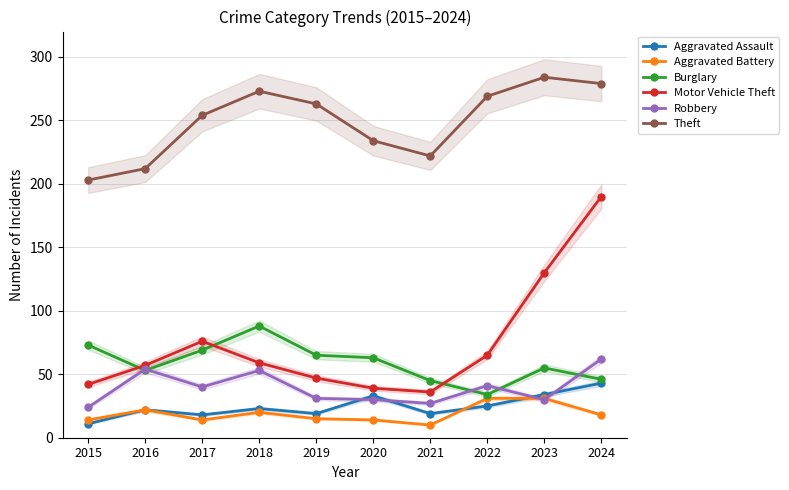

At which category is the sum across all series the highest?

2024